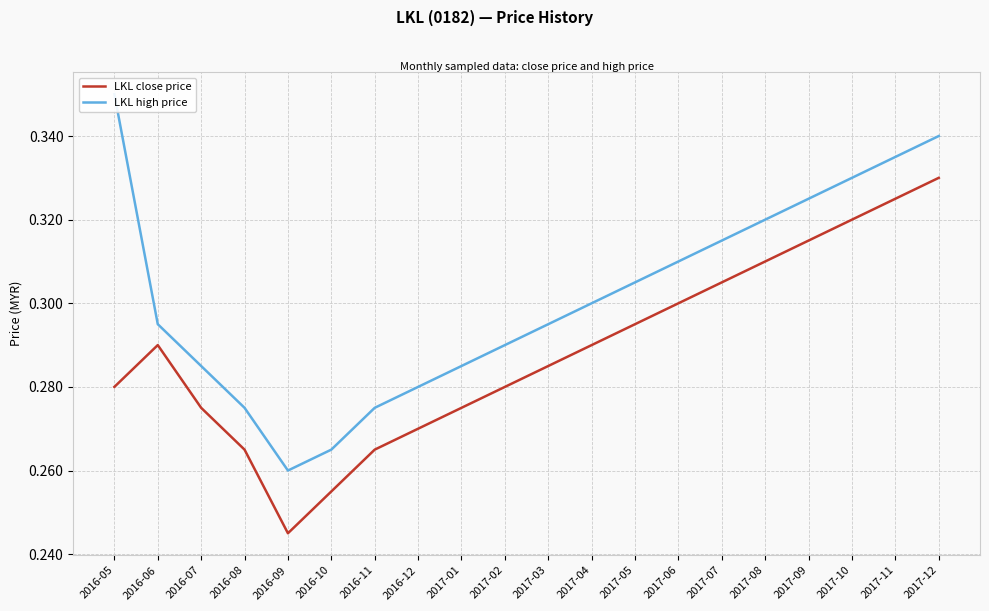

At which label does LKL close price reach its minimum?

2016-09